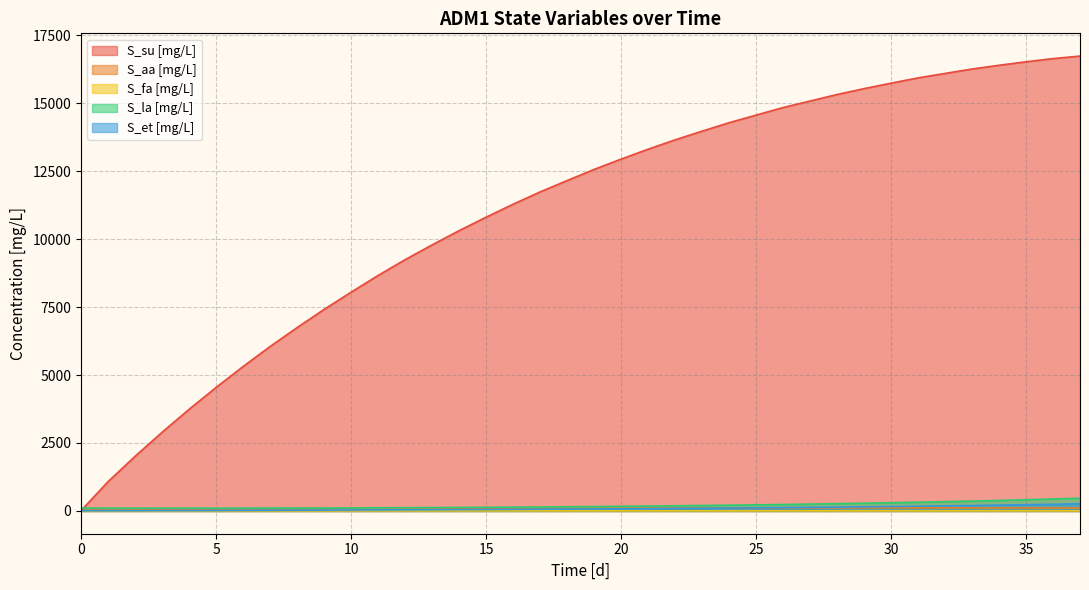

Which category has the highest value in the S_fa [mg/L] series?

1